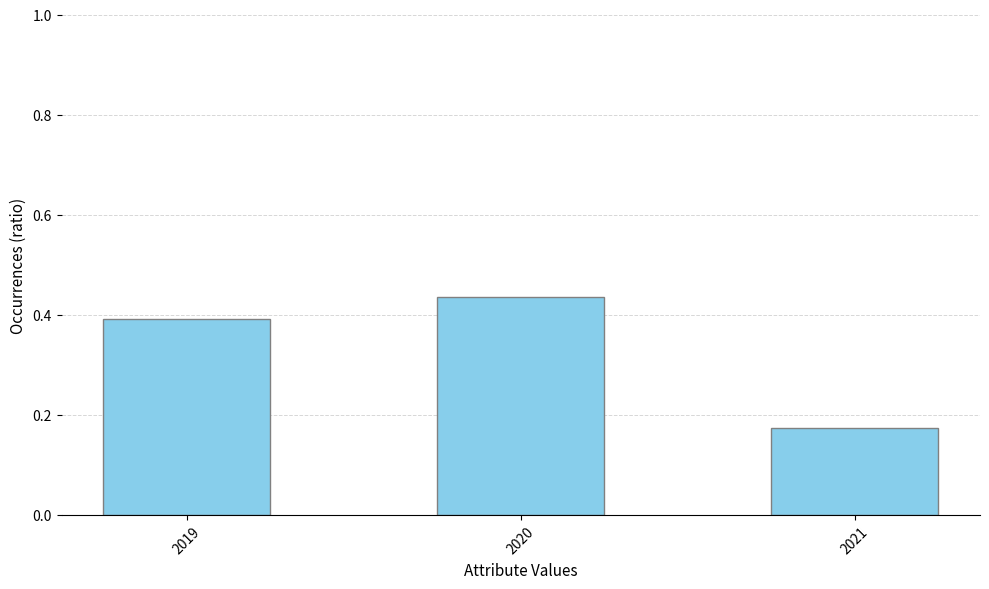

Which category has the highest value across all series?

2020